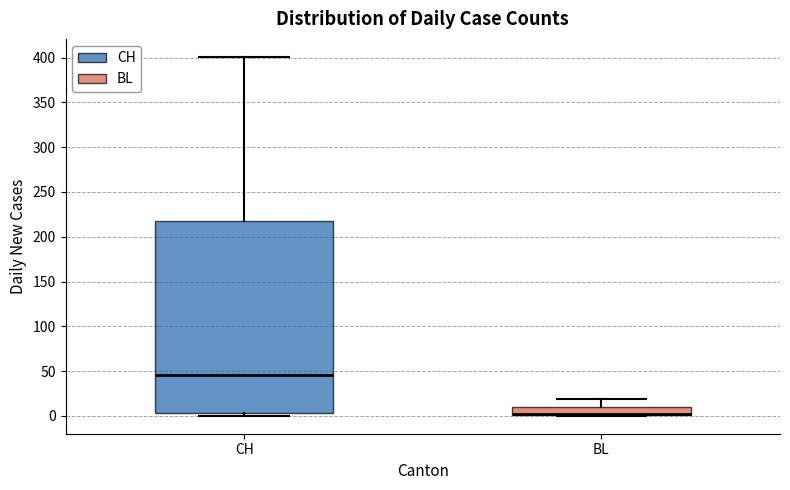

Reading left to right, read every box against the y-axis: the position of its median line, the range the box covers, and the ends of its whiskers. The values are not printed on the chart, so give them approximately, as read against the axis.

CH: median 45, box 5 to 220, whiskers 0 to 400
BL: median 5 (drawn on the box's lower edge), box 0 to 10, whiskers 0 to 20